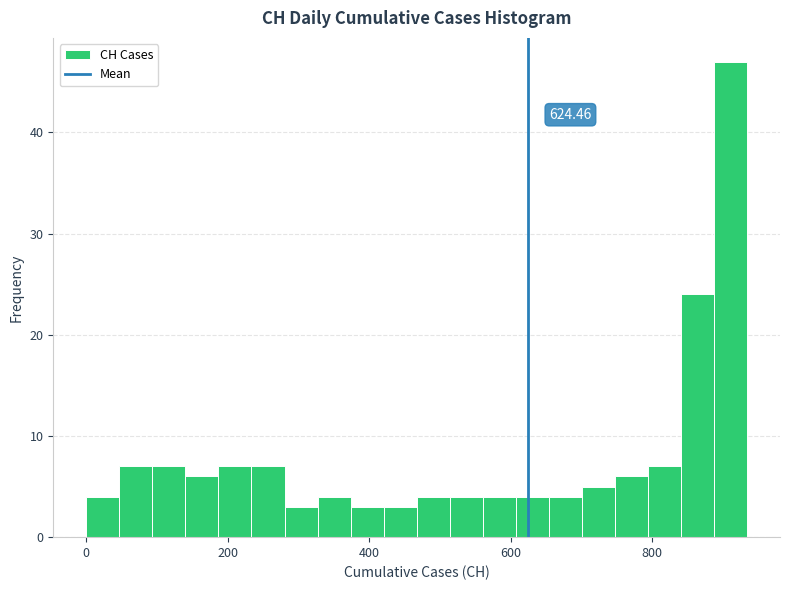

Around what value on the x-axis is the tallest bar? Give the approximate position of its centre, as read against the axis.

920